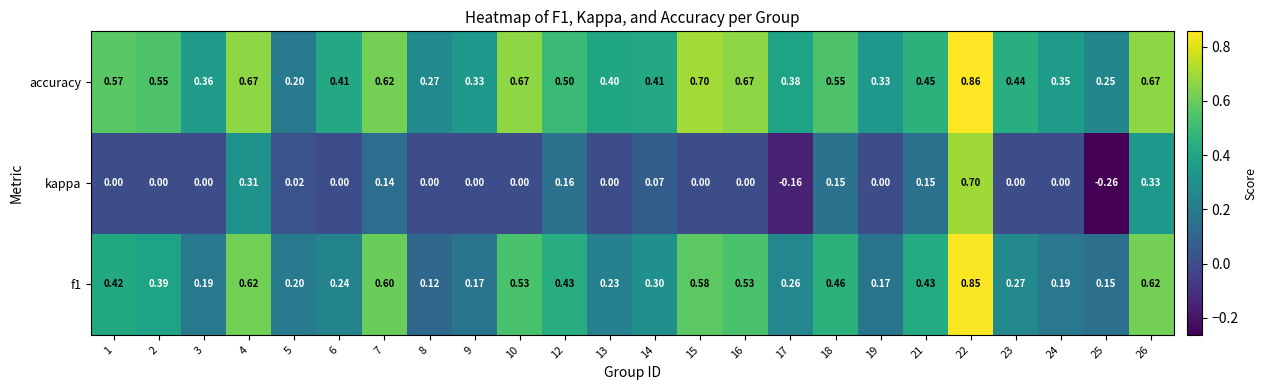

Which series has the largest range (max minus min)?

kappa